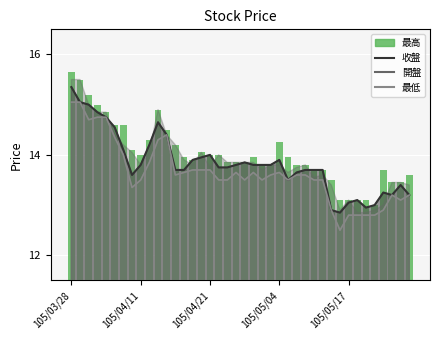

Approximately how many times larger is the value at 30 compared to 105/03/28?

0.9